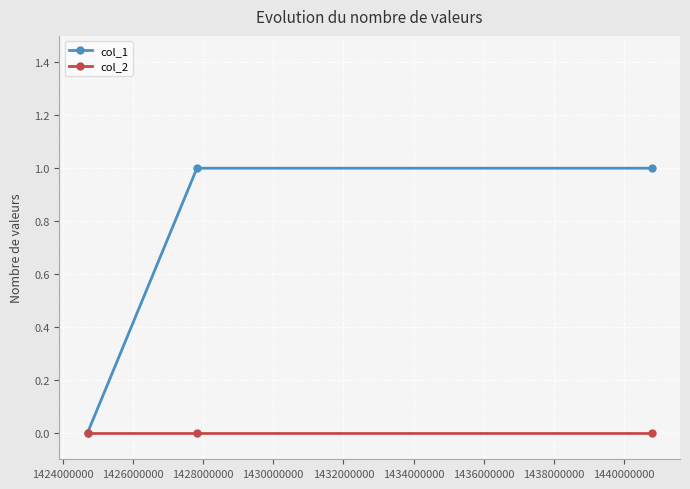

List the series in order of their peak value, lowest first.

col_2, col_1